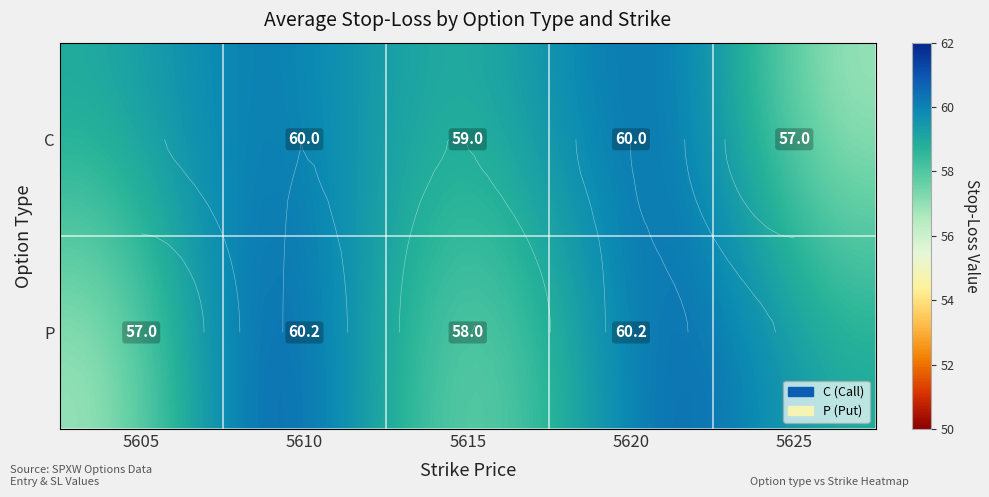

What is the greatest value displayed?

60.2